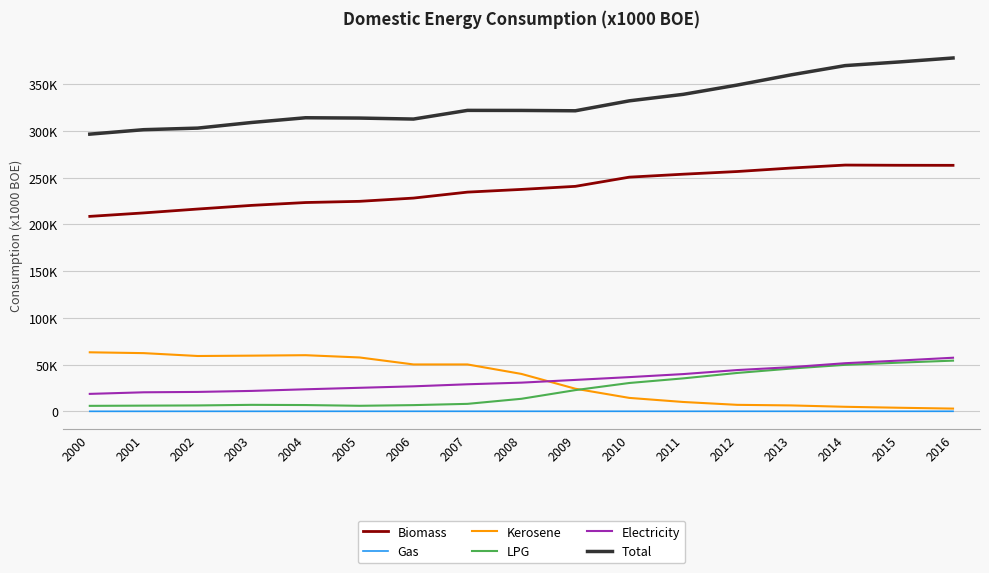

At which category does Total reach its first local peak?

2004